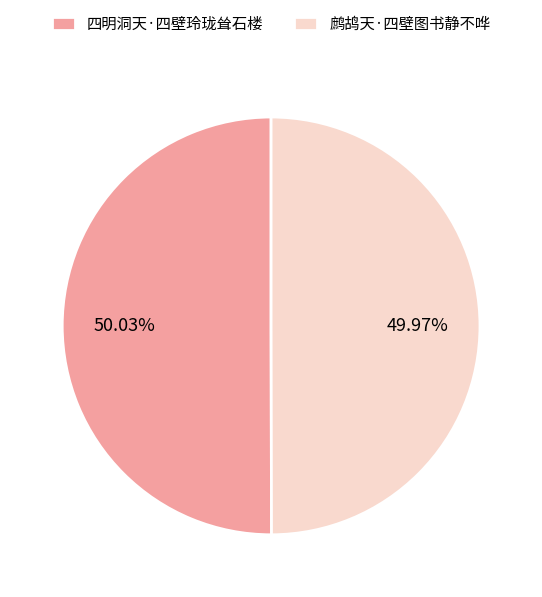

Is there any slice that represents more than half of the pie?

Yes